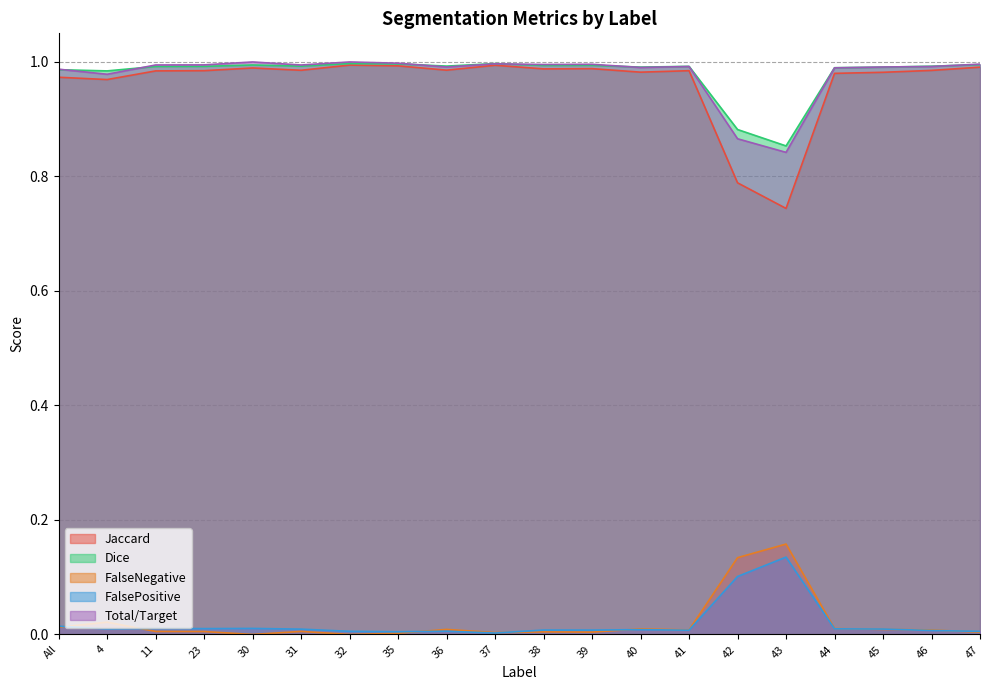

True or false: FalseNegative and Dice cross at least once.

False